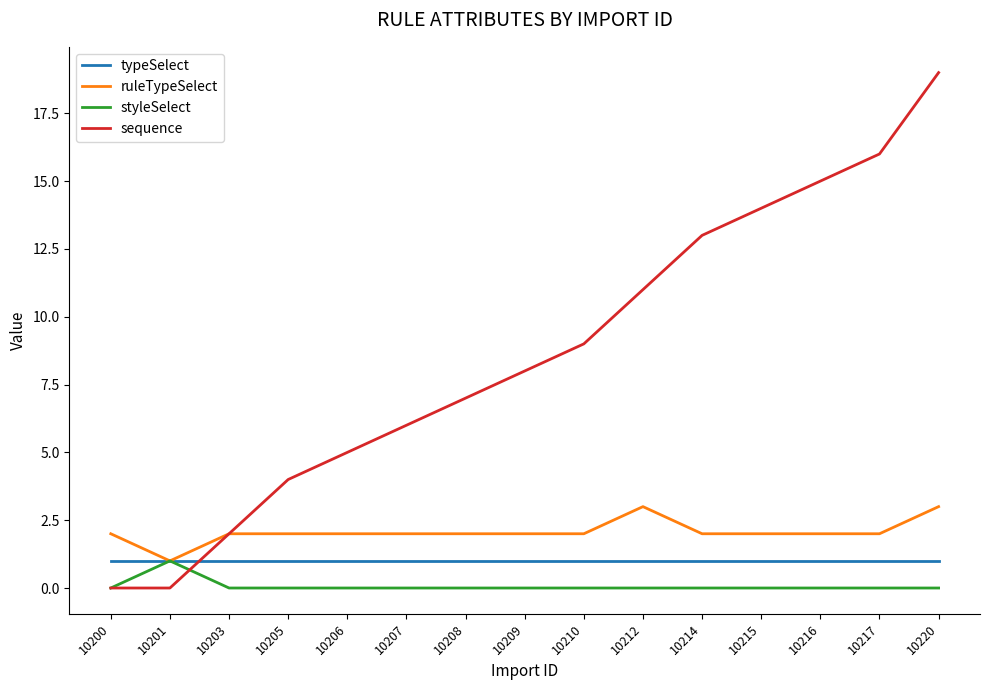

What is the total value across all series at 10206?

8